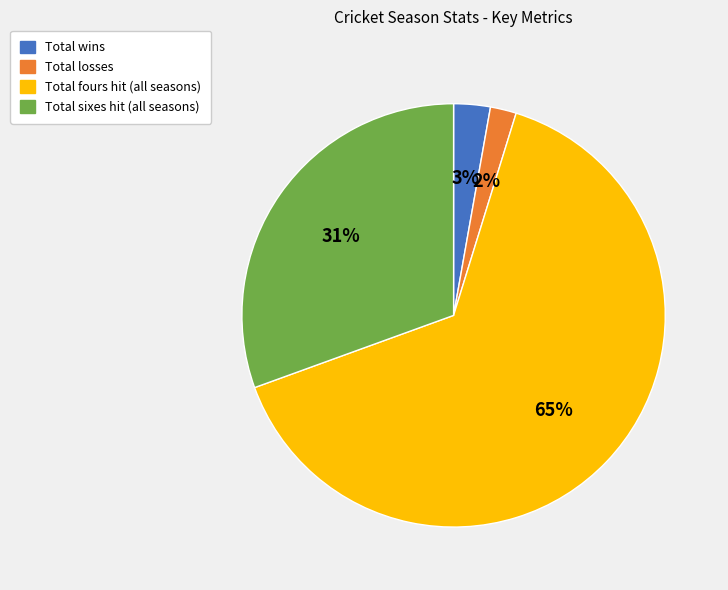

To the nearest percent, what is the average slice percentage?

25%